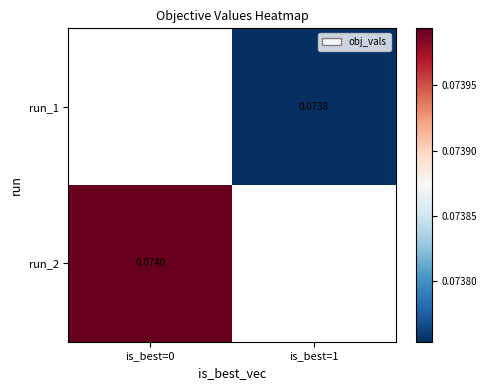

How many positive values does the run_2 series have?

1